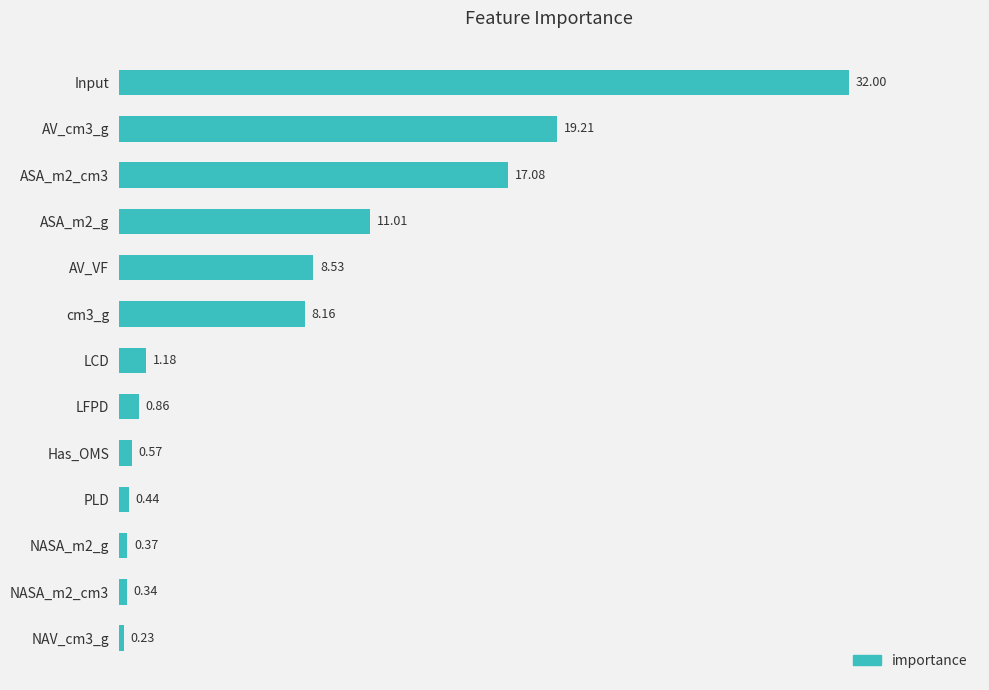

List the labels in order of value, largest first.

Input, AV_cm3_g, ASA_m2_cm3, ASA_m2_g, AV_VF, cm3_g, LCD, LFPD, Has_OMS, PLD, NASA_m2_g, NASA_m2_cm3, NAV_cm3_g